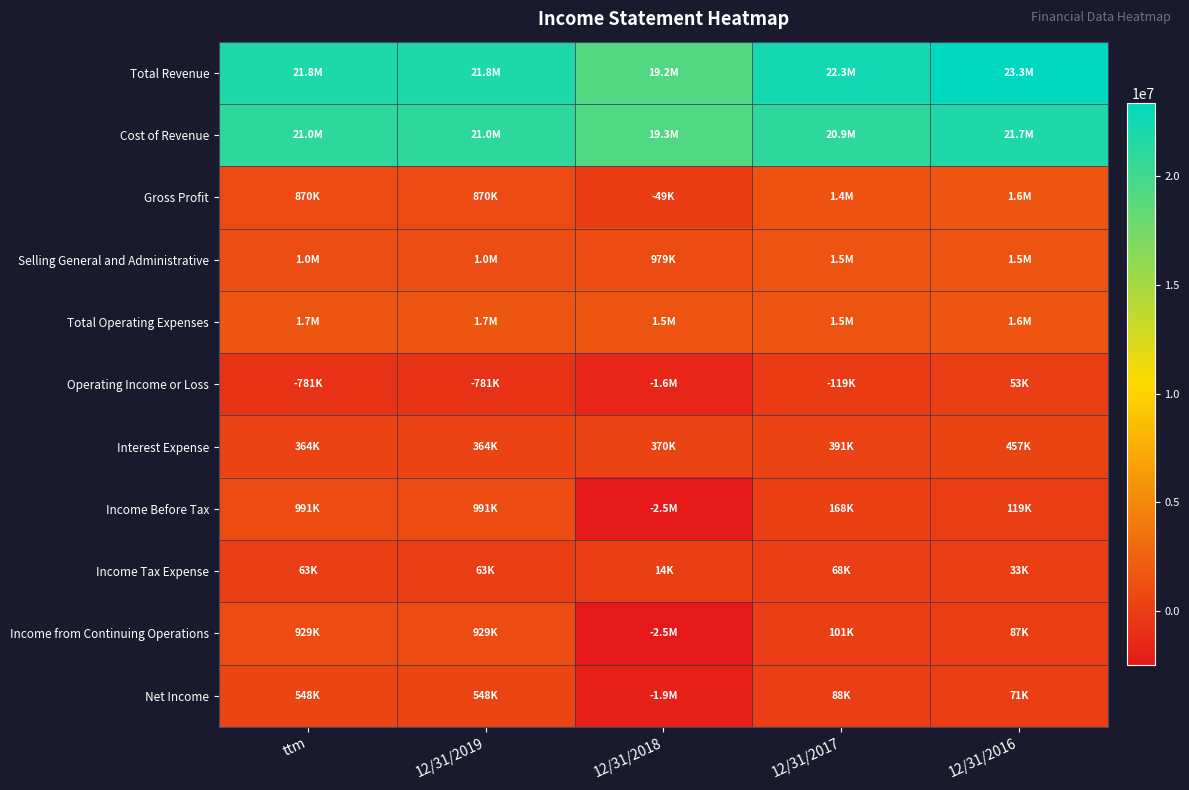

List the series in order of their peak value, highest first.

Total Revenue, Cost of Revenue, Total Operating Expenses, Gross Profit, Selling General and Administrative, Income Before Tax, Income from Continuing Operations, Net Income, Interest Expense, Income Tax Expense, Operating Income or Loss